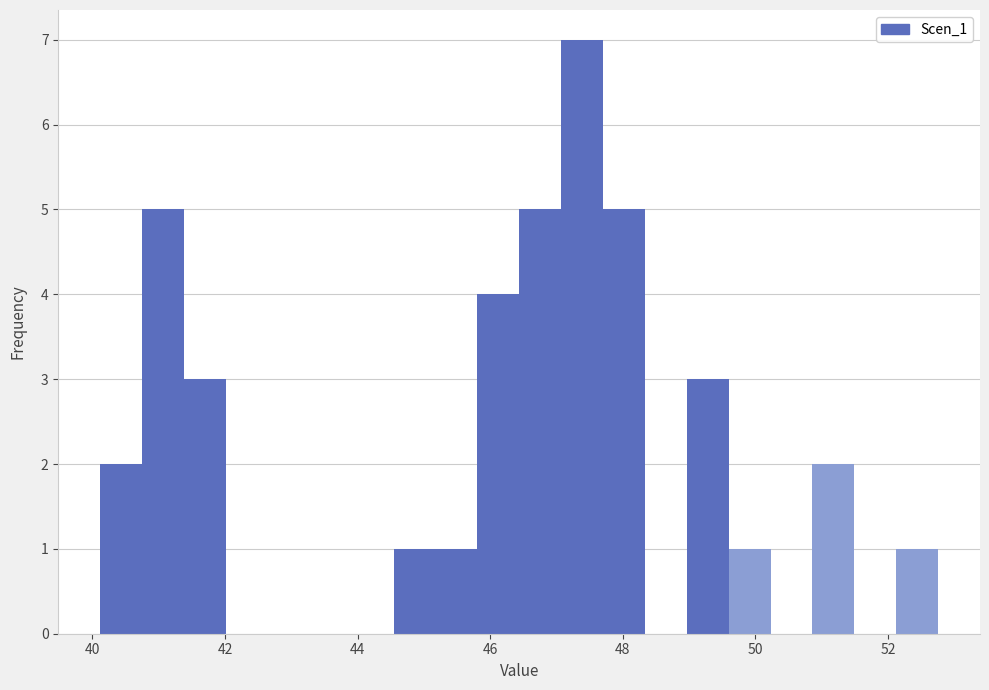

Around what value on the x-axis is the tallest bar? Give the approximate position of its centre, as read against the axis.

47.4